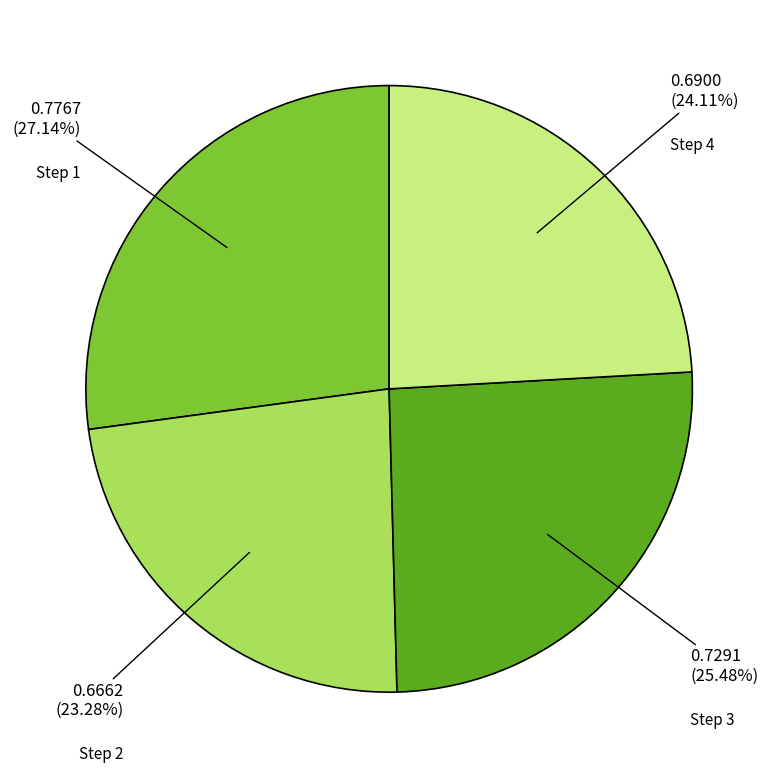

Is there a majority slice in this chart?

No